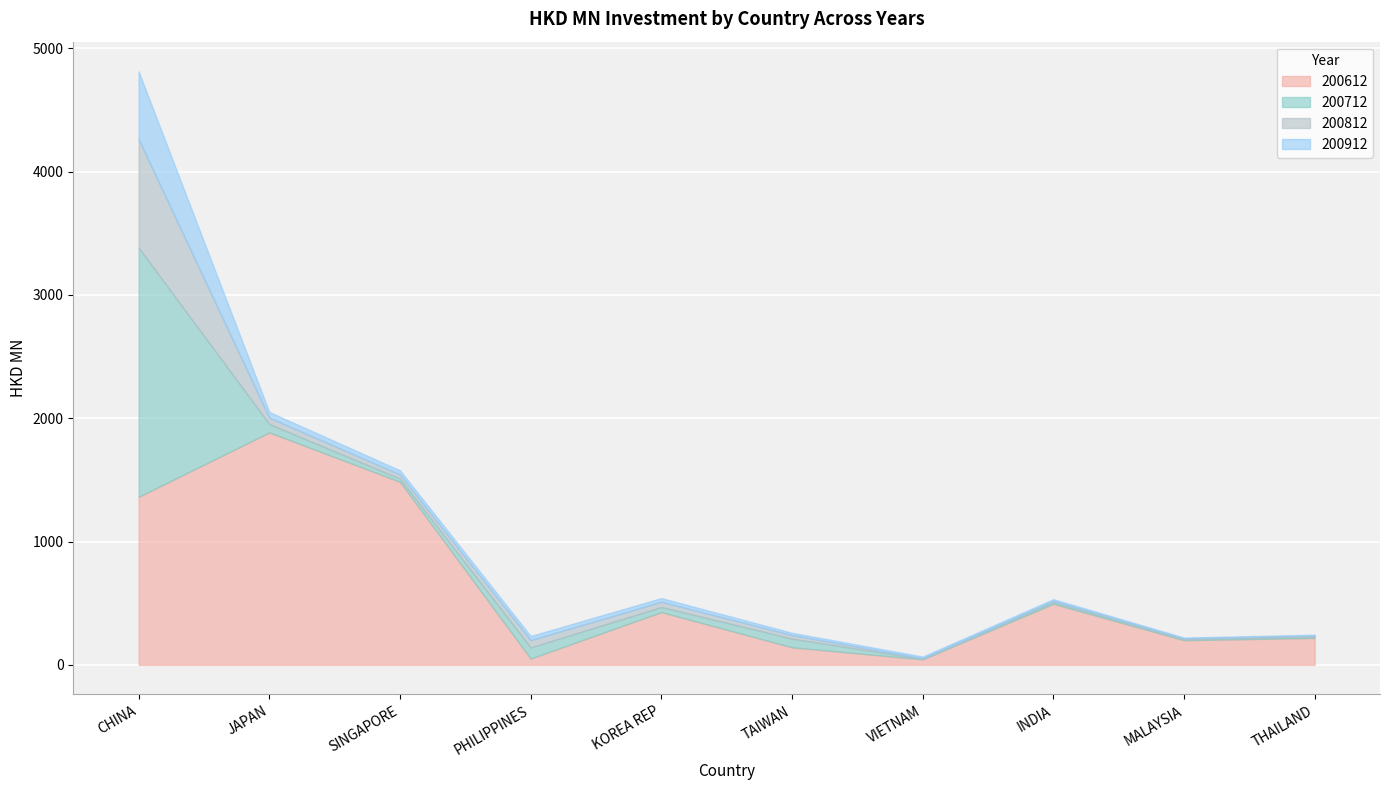

What is the value of the 200612 point at the 4th from the left?

50.7